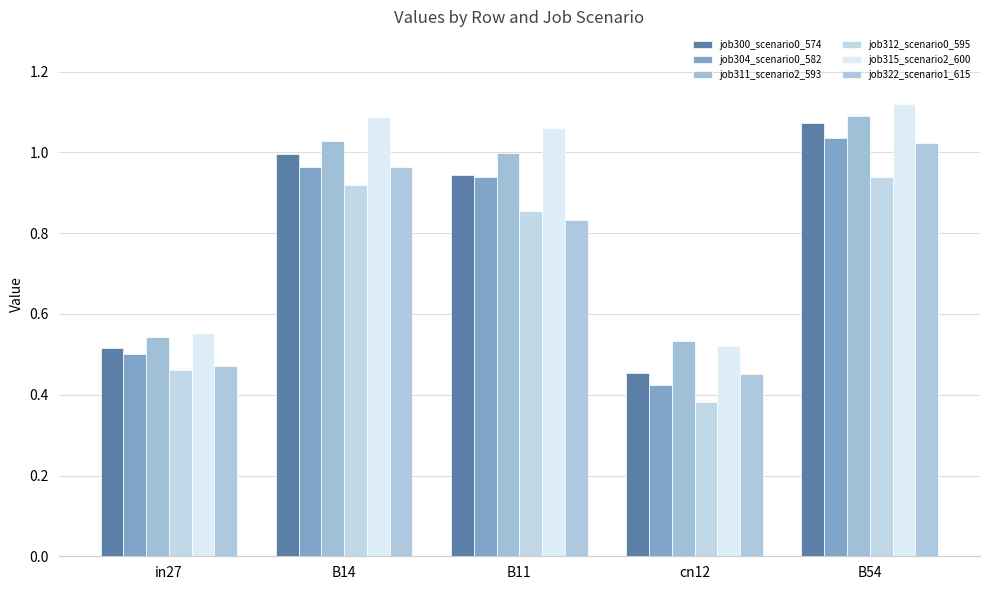

Which series has the largest range (max minus min)?

job300_scenario0_574